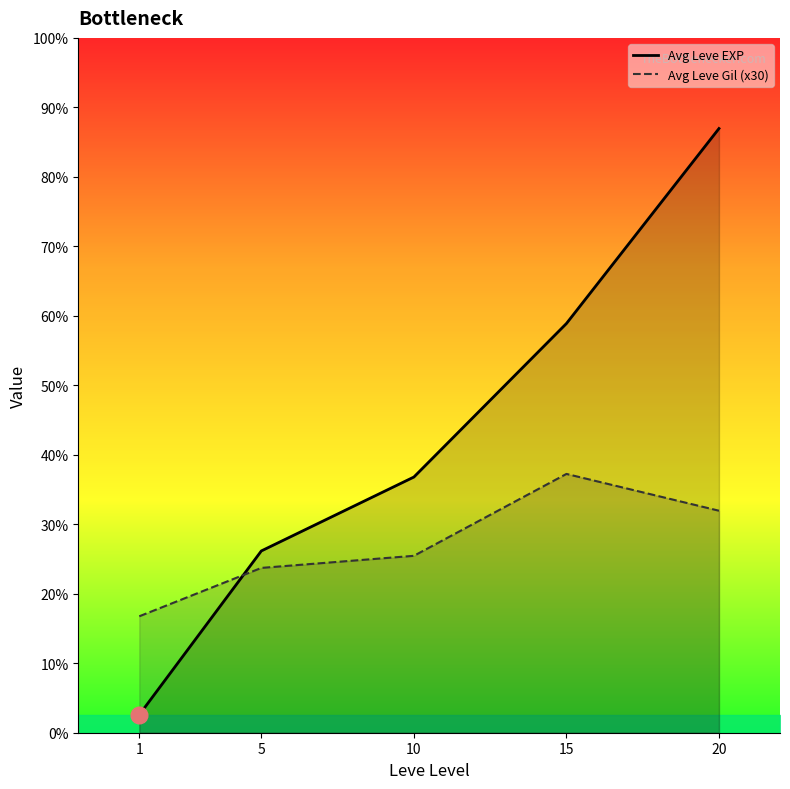

Reading left to right, list all the values displayed in this chart.

Avg Leve EXP: 520.0	5261.7	7400.0	11843.3	17486.7
Avg Leve Gil (x30): 3370.0	4770.0	5120.0	7490.0	6425.0